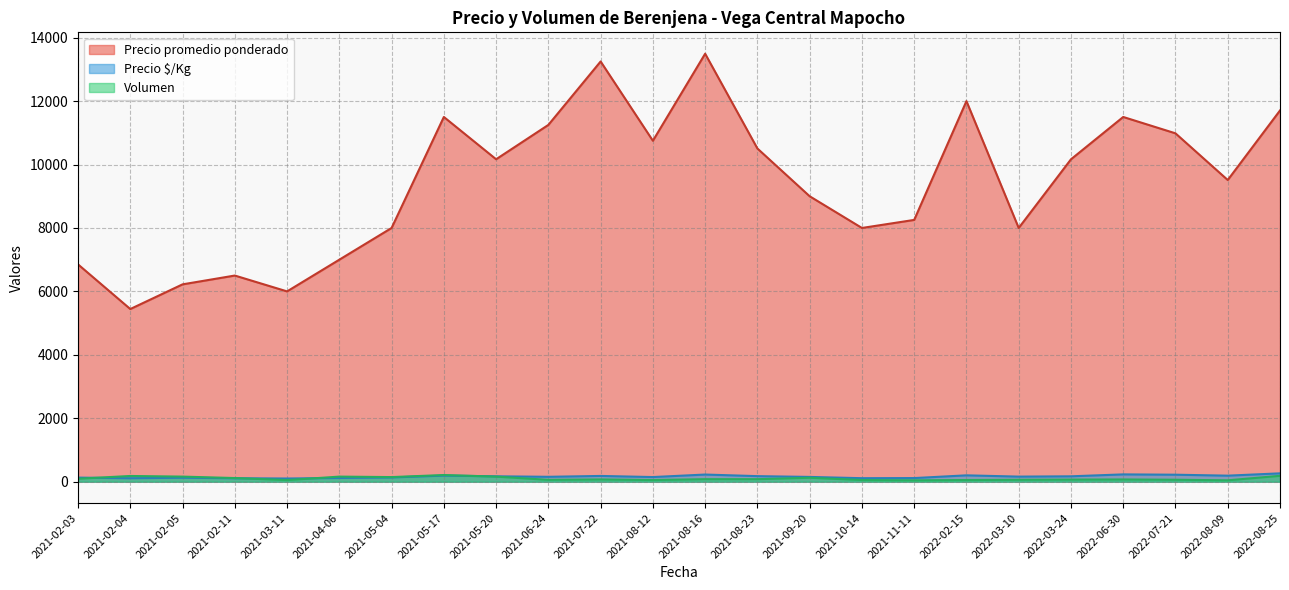

At which category does the chart reach its peak across all series?

2021-08-16